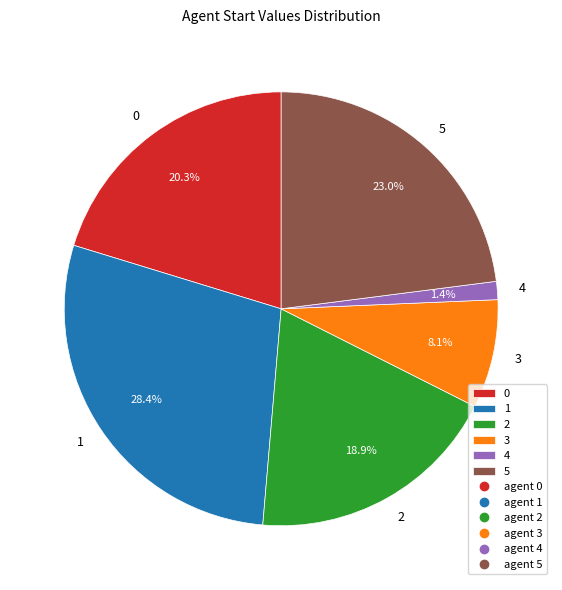

Rank the categories by value from lowest to highest.

4, 3, 2, 0, 5, 1